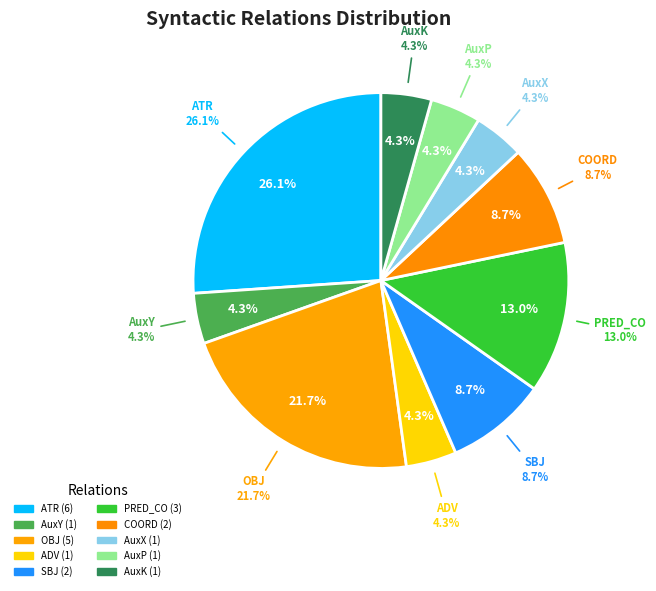

Between AuxY and COORD, which is larger?

COORD